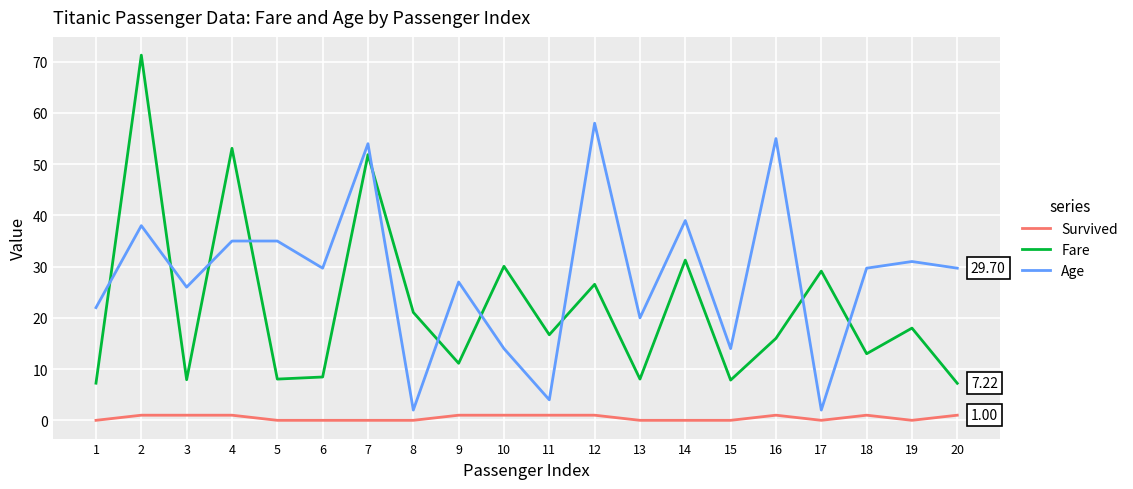

What is the total value across all series at 17?

31.1